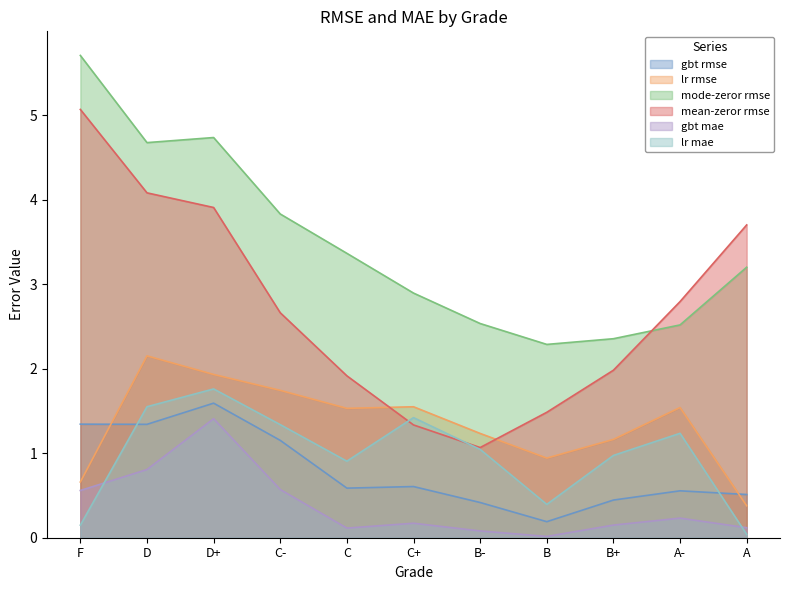

Which series has the largest range (max minus min)?

mean-zeror rmse